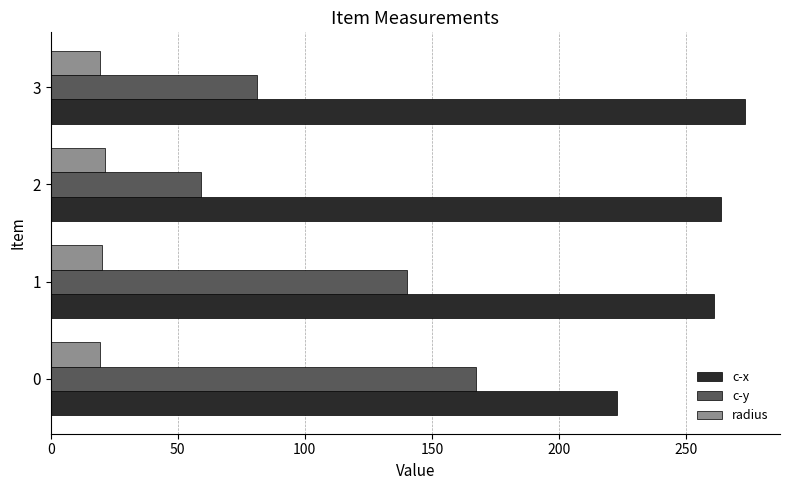

Which category has the highest value in the c-x series?

3